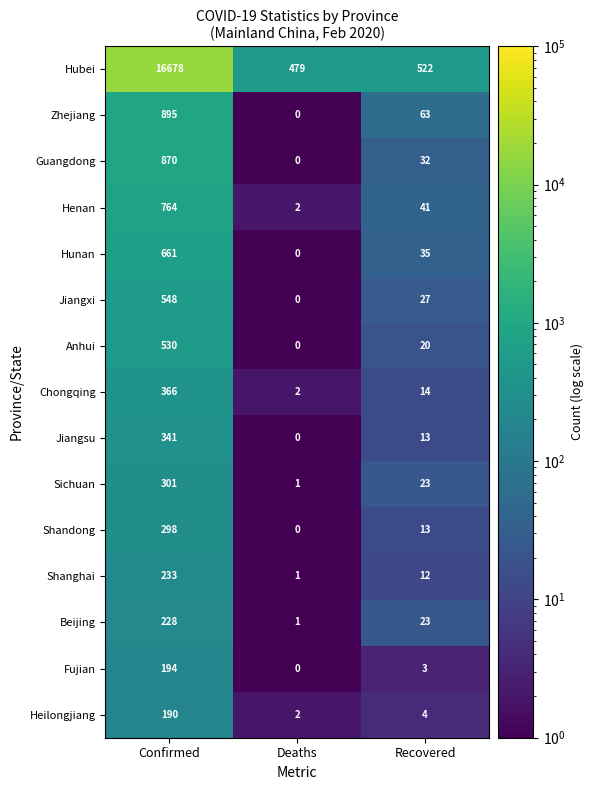

Count the number of categories in the chart.

3